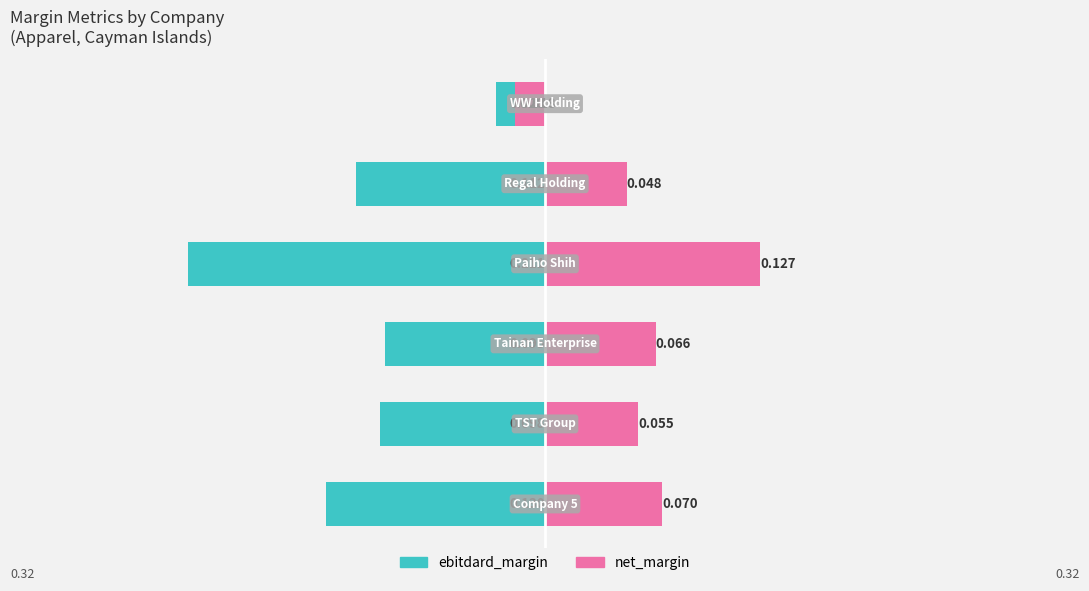

Reading right to left, what are all the values shown in this chart?

ebitdard_margin: 5=-0.0	4=-0.1	3=-0.2	2=-0.1	1=-0.1	0=-0.1
net_margin: 5=-0.0	4=0.0	3=0.1	2=0.1	1=0.1	0=0.1